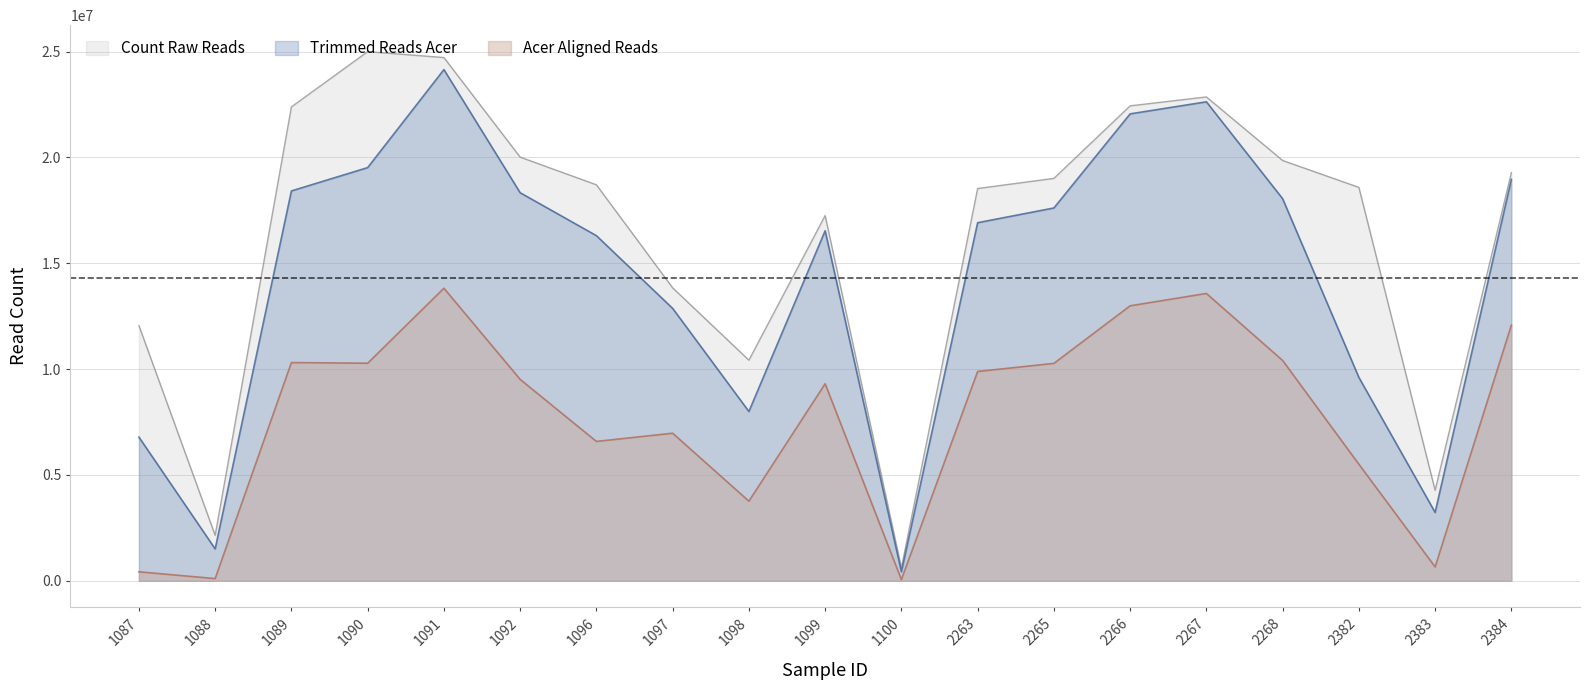

What is the minimum value for Acer Aligned Reads?

55540